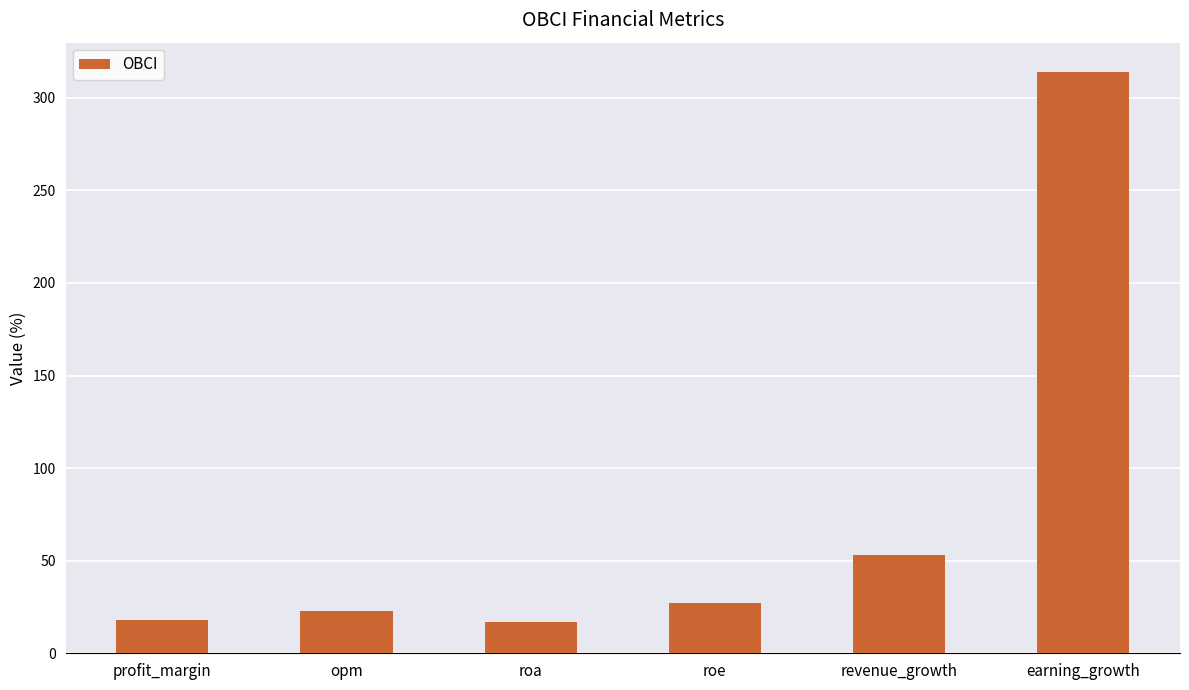

True or false: the data shows 34.1 at opm.

False